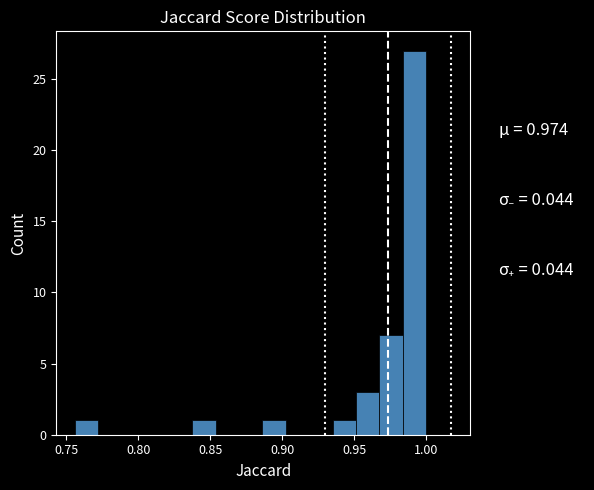

Around what value on the x-axis is the tallest bar? Give the approximate position of its centre, as read against the axis.

0.990